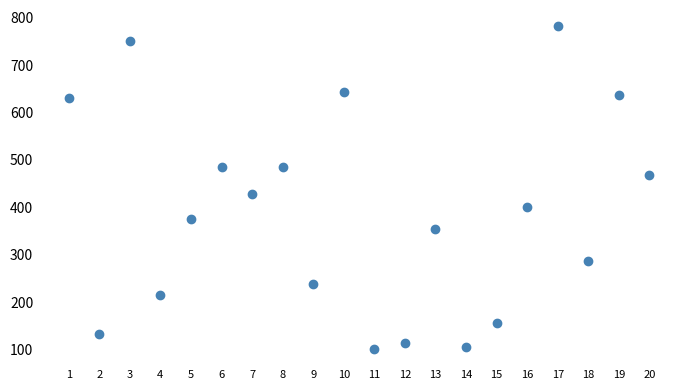

What Y value in the scatter plot is closest to 441?

428.3